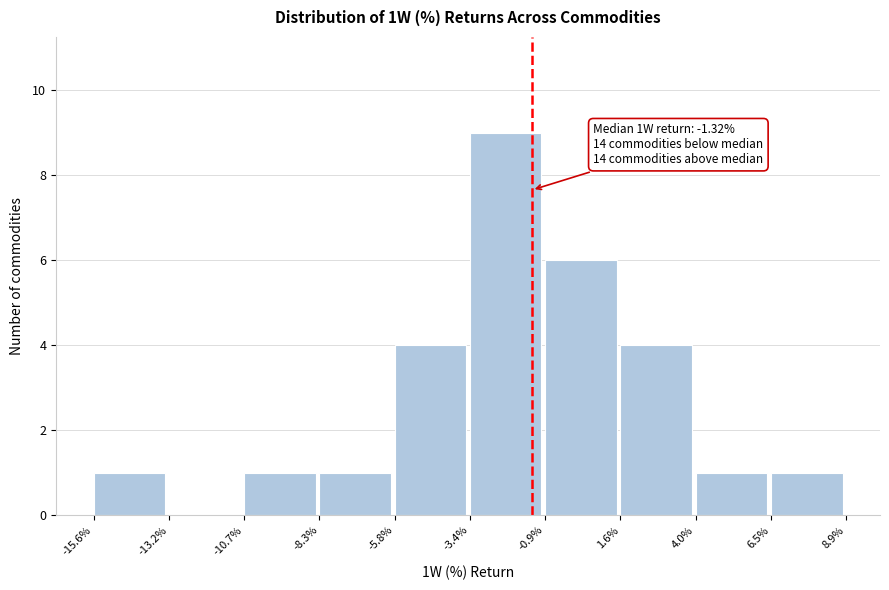

Reading right to left, what are all the values shown in this chart?

6.5%=1	4.0%=1	1.6%=4	-0.9%=6	-3.4%=9	-5.8%=4	-8.3%=1	-10.7%=1	-13.2%=0	-15.6%=1